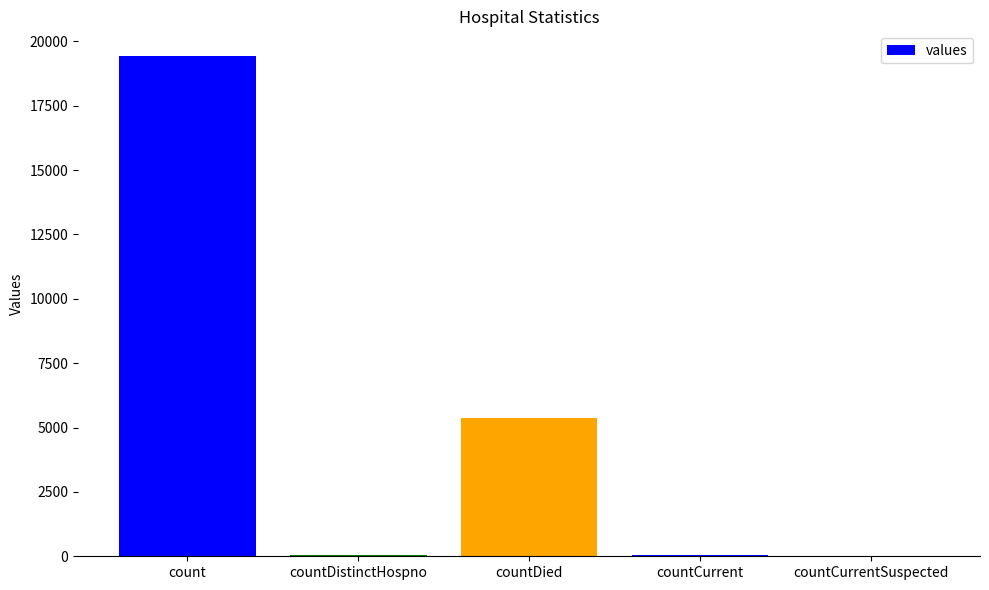

Where does the data first go above 60?

count